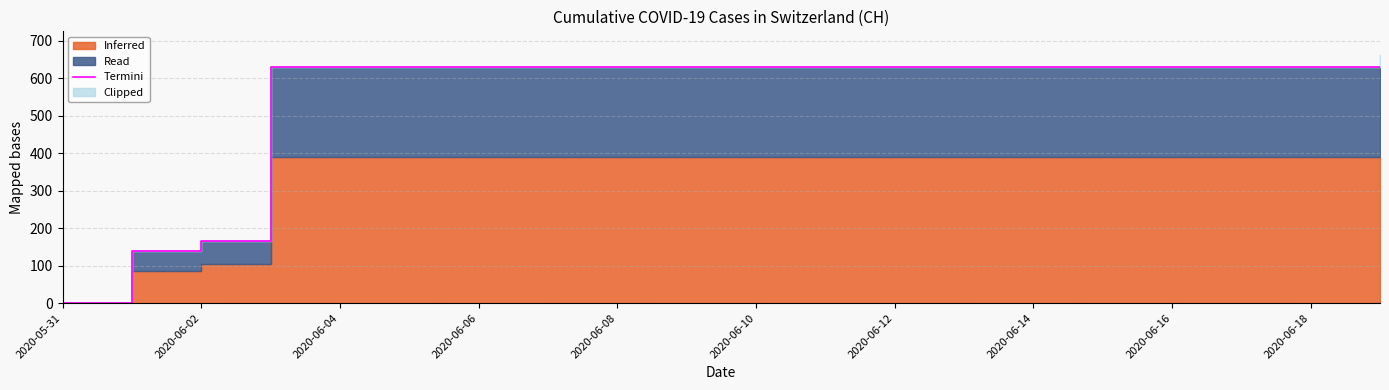

Which label corresponds to the smallest value in the chart?

2020-05-31